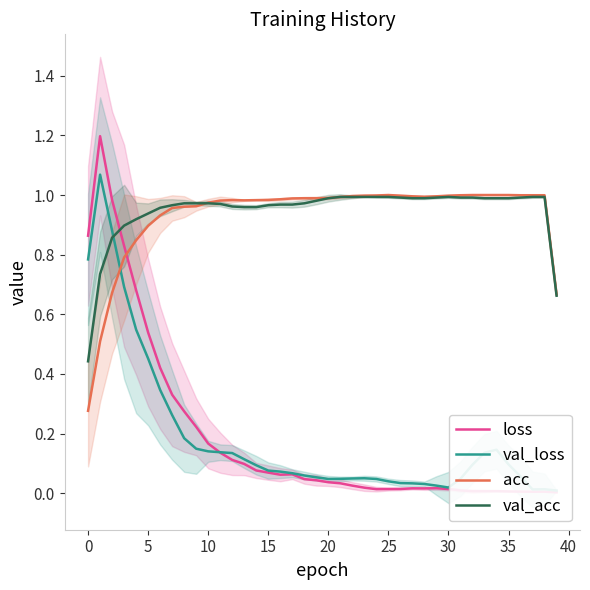

Which series has the largest total across all categories?

val_acc